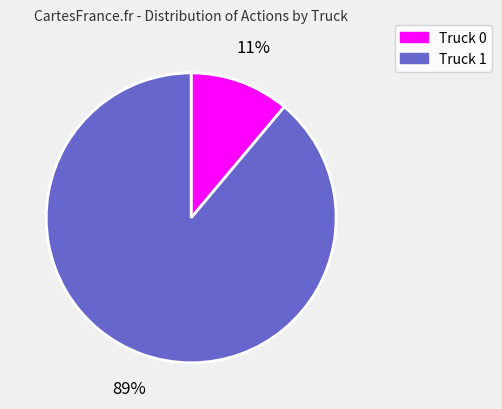

To the nearest percent, what is the average slice percentage?

50%